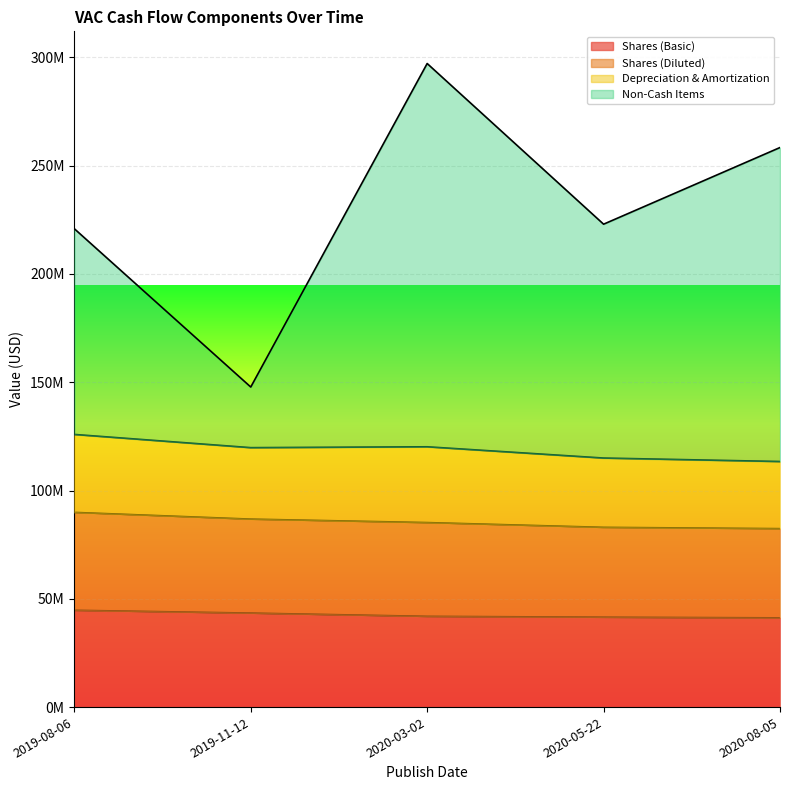

Rank the categories by Non-Cash Items value from lowest to highest.

2019-11-12, 2019-08-06, 2020-05-22, 2020-08-05, 2020-03-02